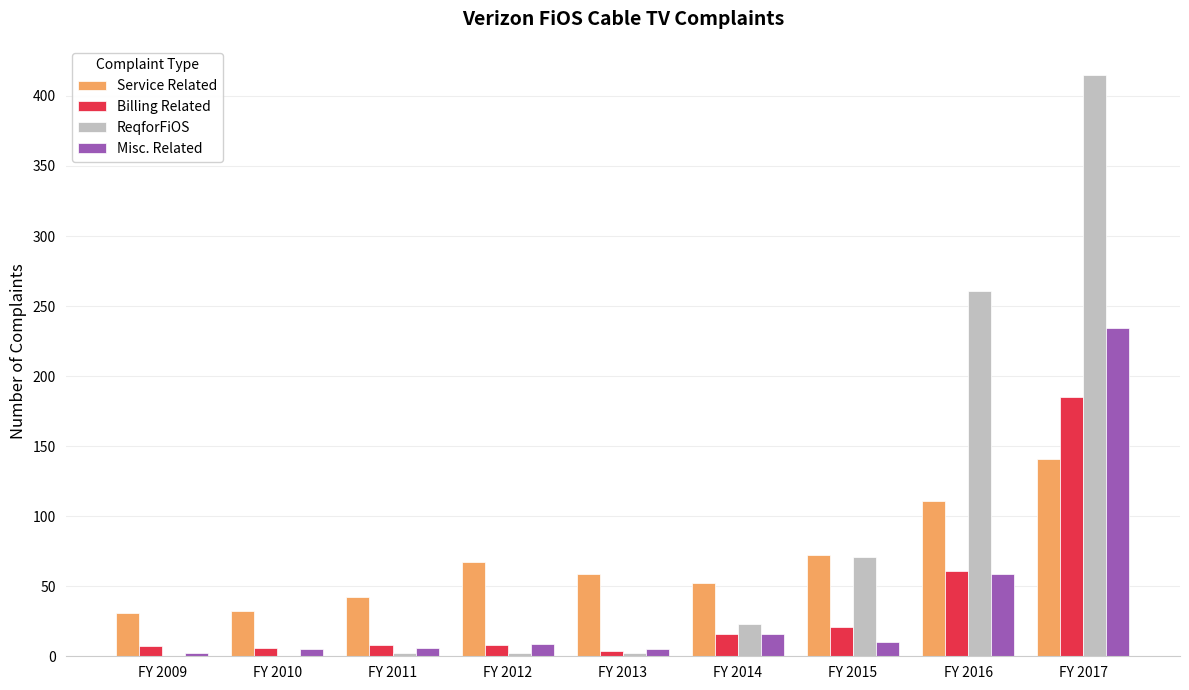

What is the average value of the Billing Related series?

35